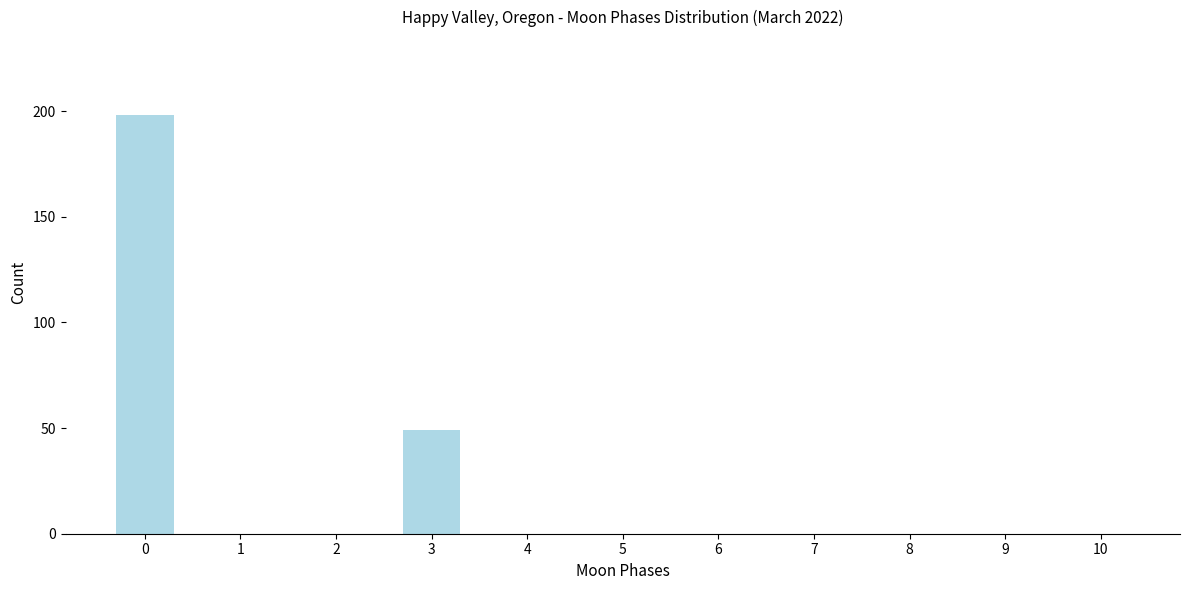

Reading left to right, extract all data points from this chart.

0=198	1=0	2=0	3=49	4=0	5=0	6=0	7=0	8=0	9=0	10=0